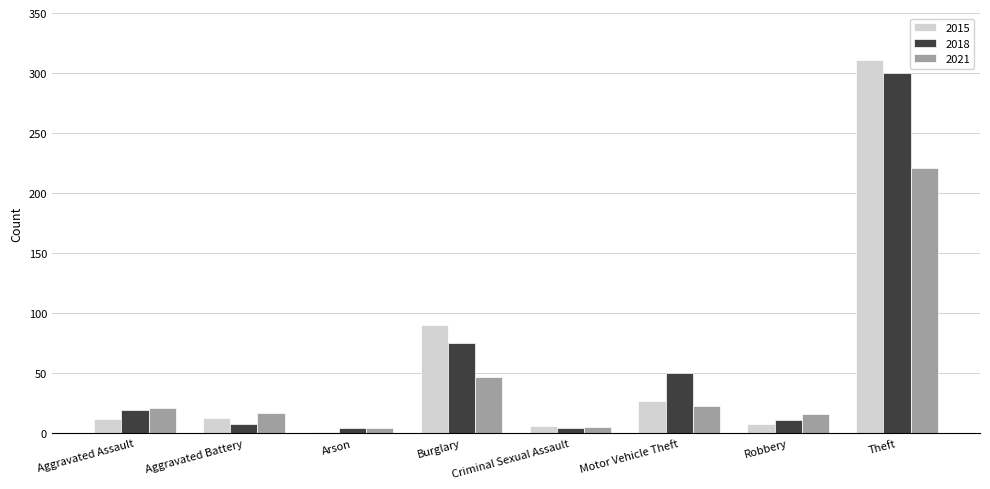

Which label corresponds to the largest value in the chart?

Theft